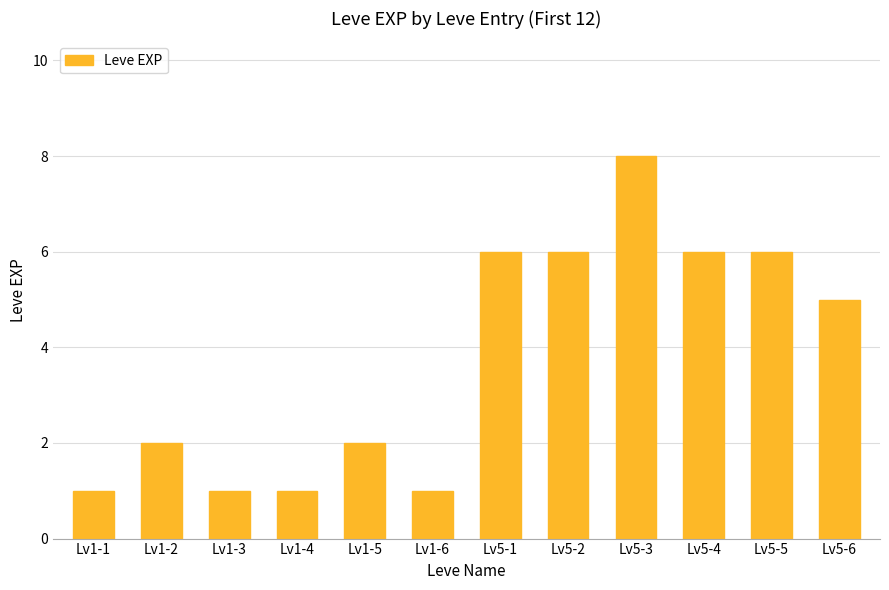

Does the chart contain any negative values?

No